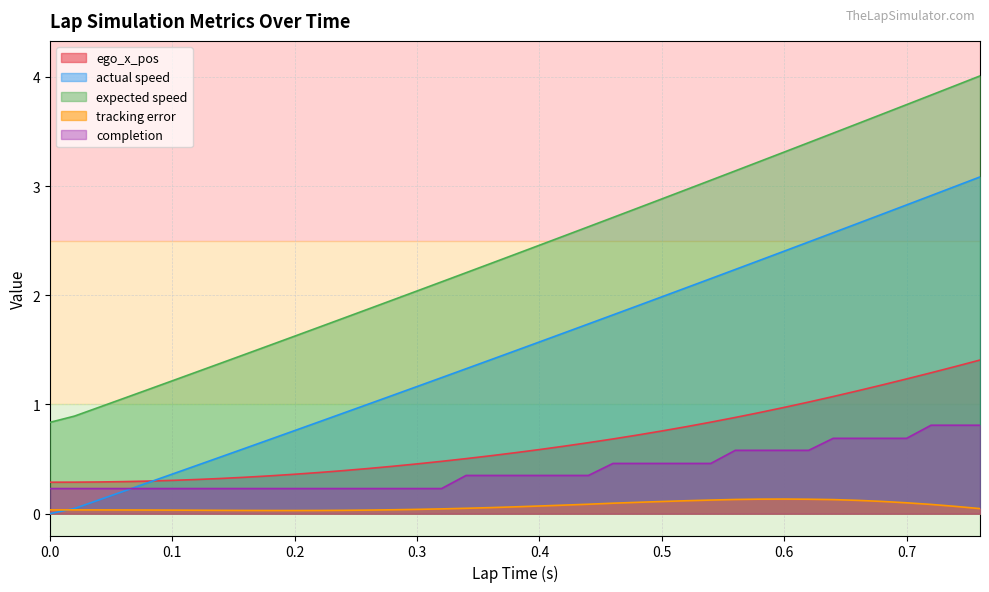

Which has a higher value, 0.32 or 0.62?

0.62